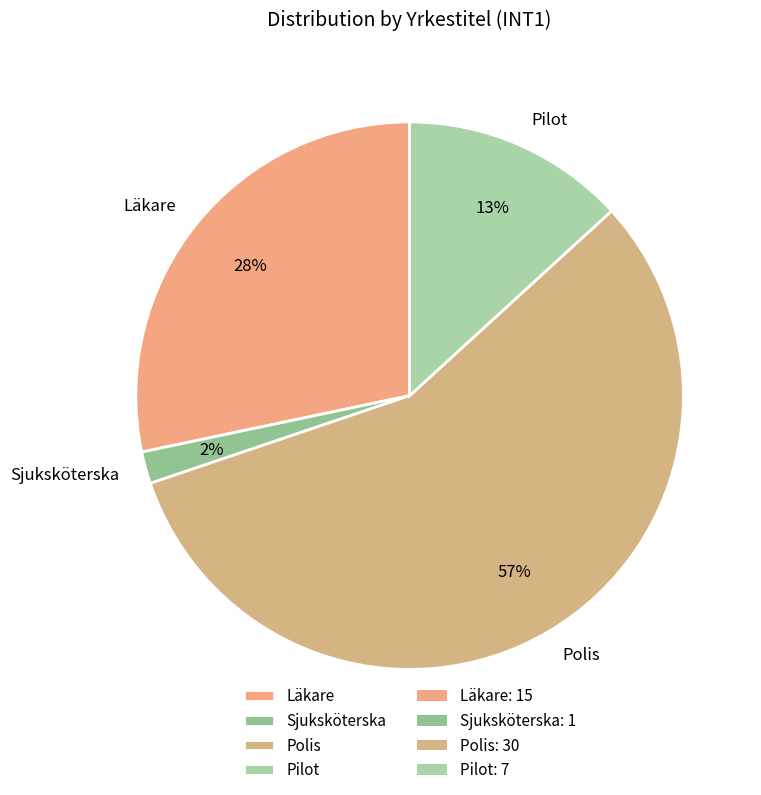

To the nearest percent, what portion does Läkare represent?

28%